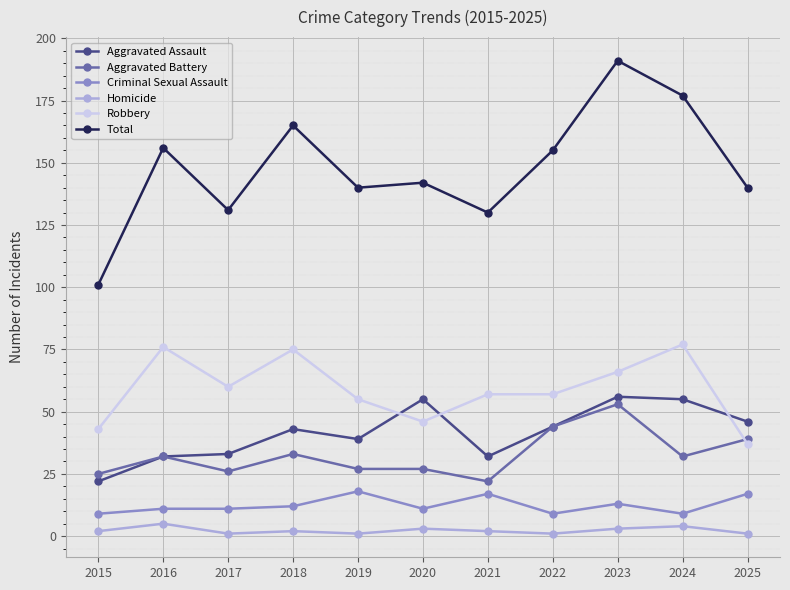

Does the chart have visible grid lines?

Yes